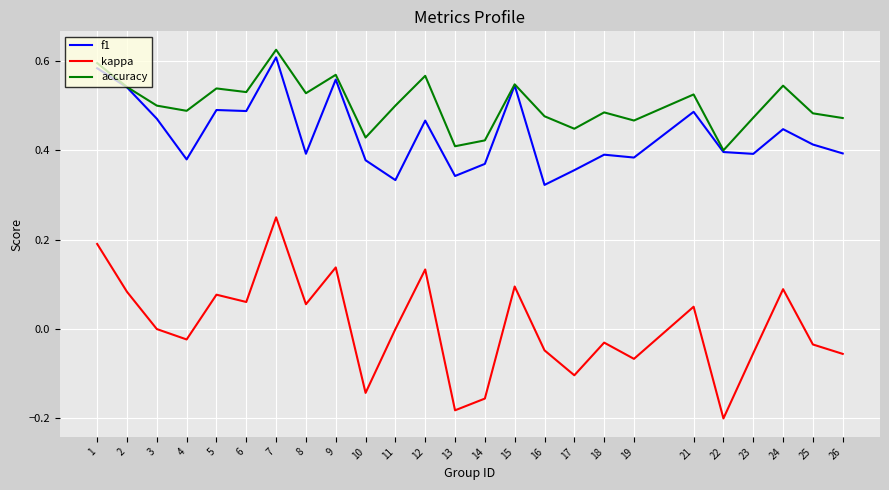

Which category has the highest value across all series?

7